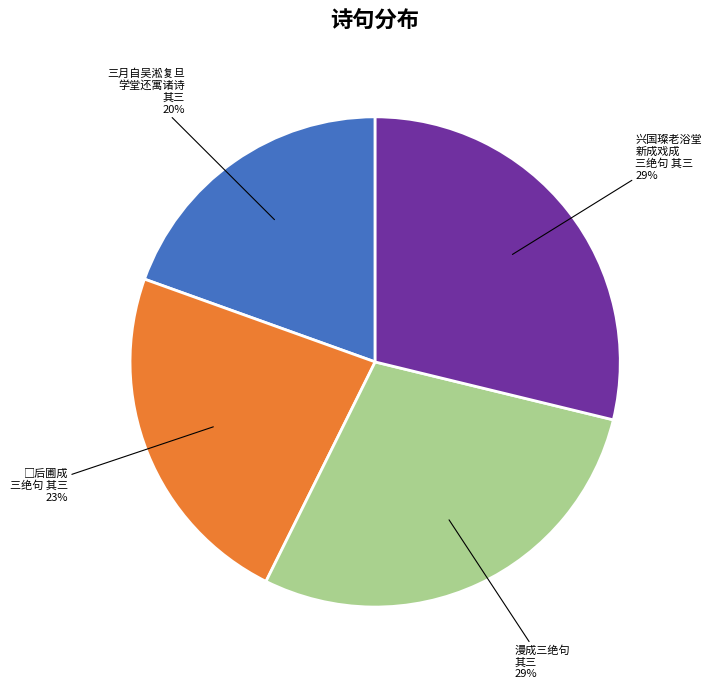

Does 漫成三绝句 其三 account for over 50% of the chart?

No